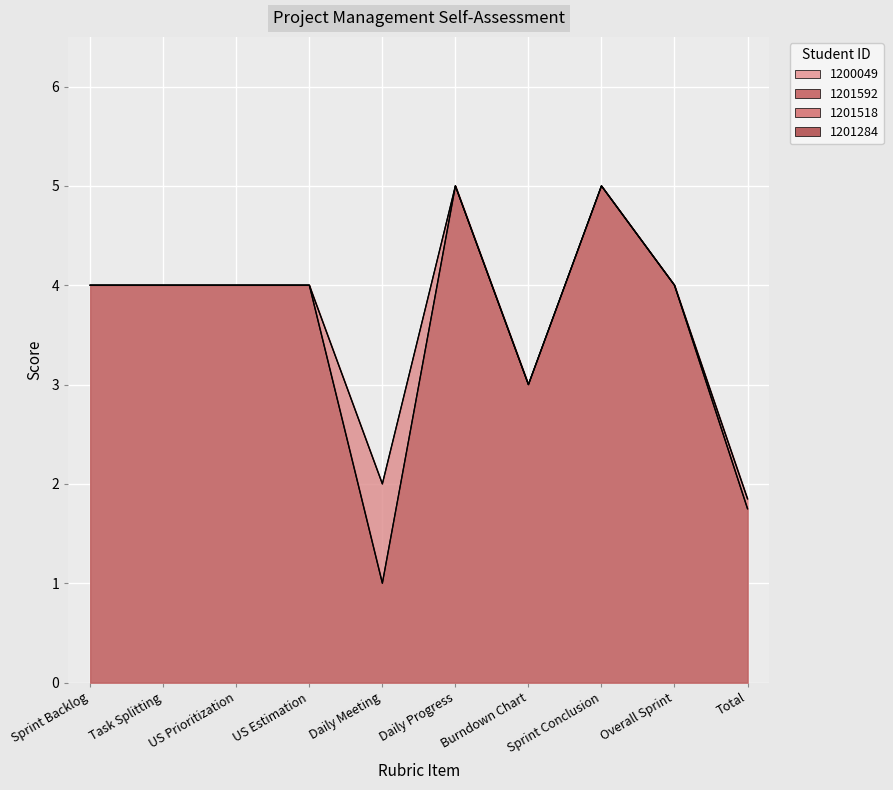

True or false: 1201284 has a value of 4.0 at Sprint Backlog.

True